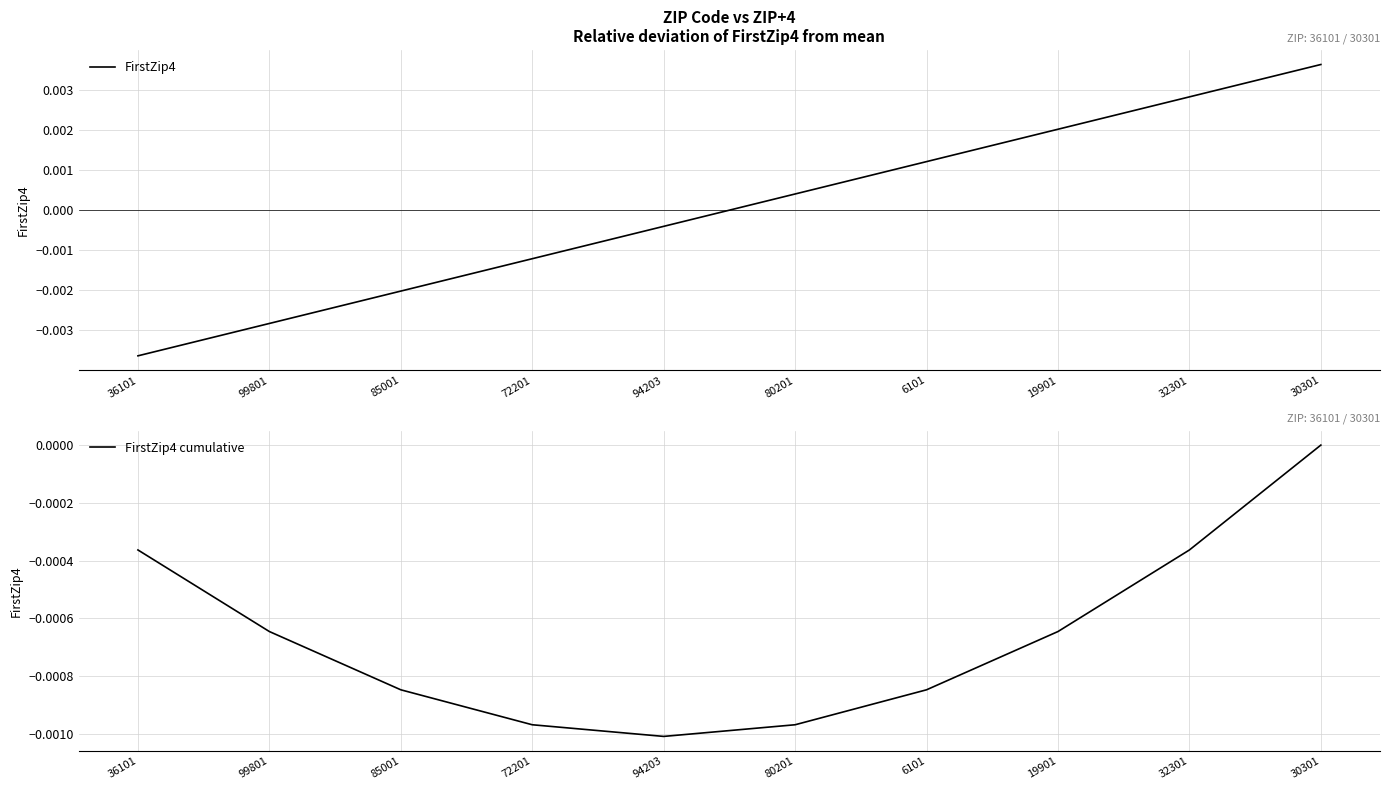

List the series in order of their peak value, highest first.

FirstZip4, FirstZip4 cumulative